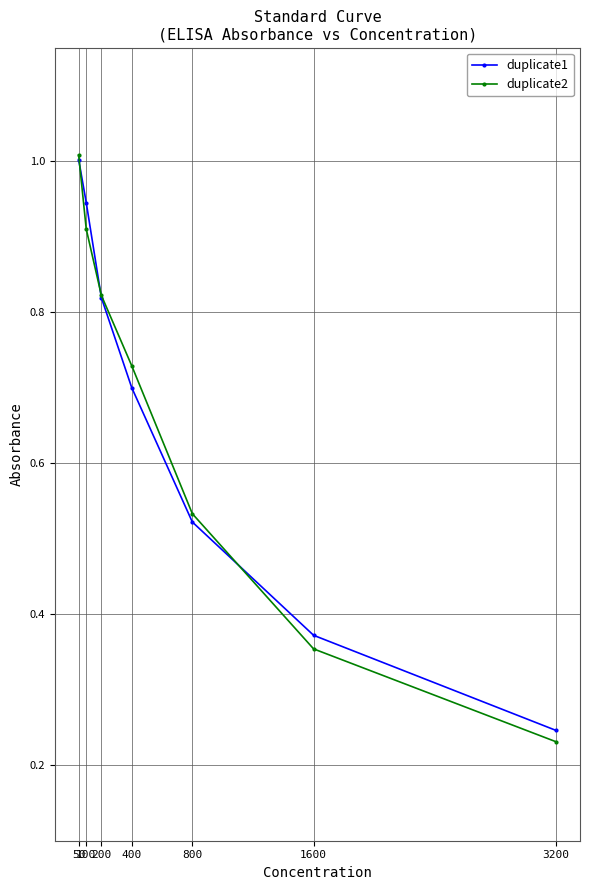

Between 200 and 1600, which series saw the biggest shift?

duplicate2